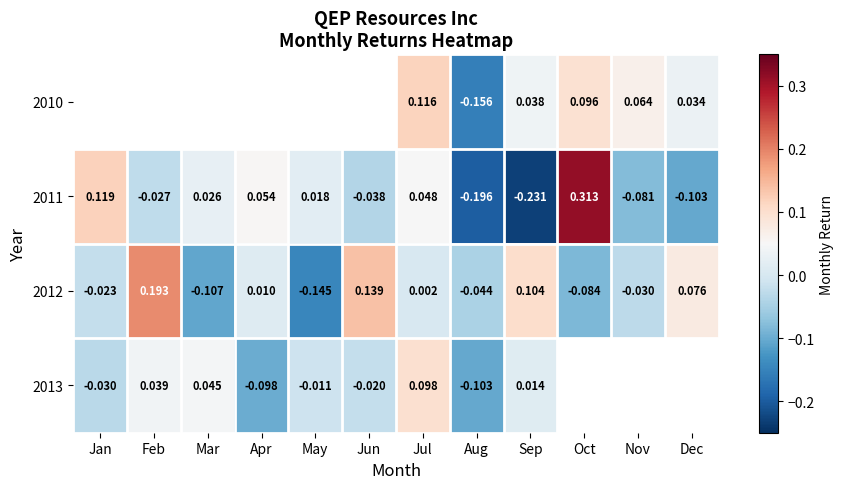

Is the value of 2011 at Nov greater than the value of 2013 at Feb?

No